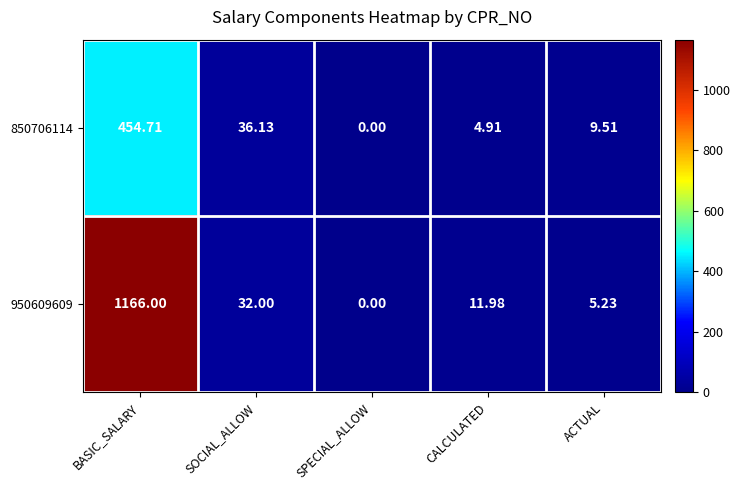

Is the value of 850706114 at CALCULATED greater than the value of 950609609 at CALCULATED?

No